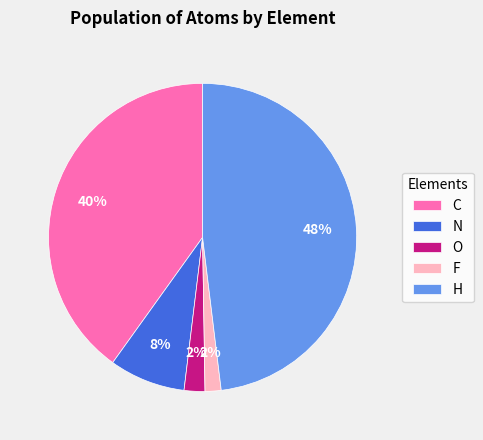

True or false: F accounts for 2% of the total.

True